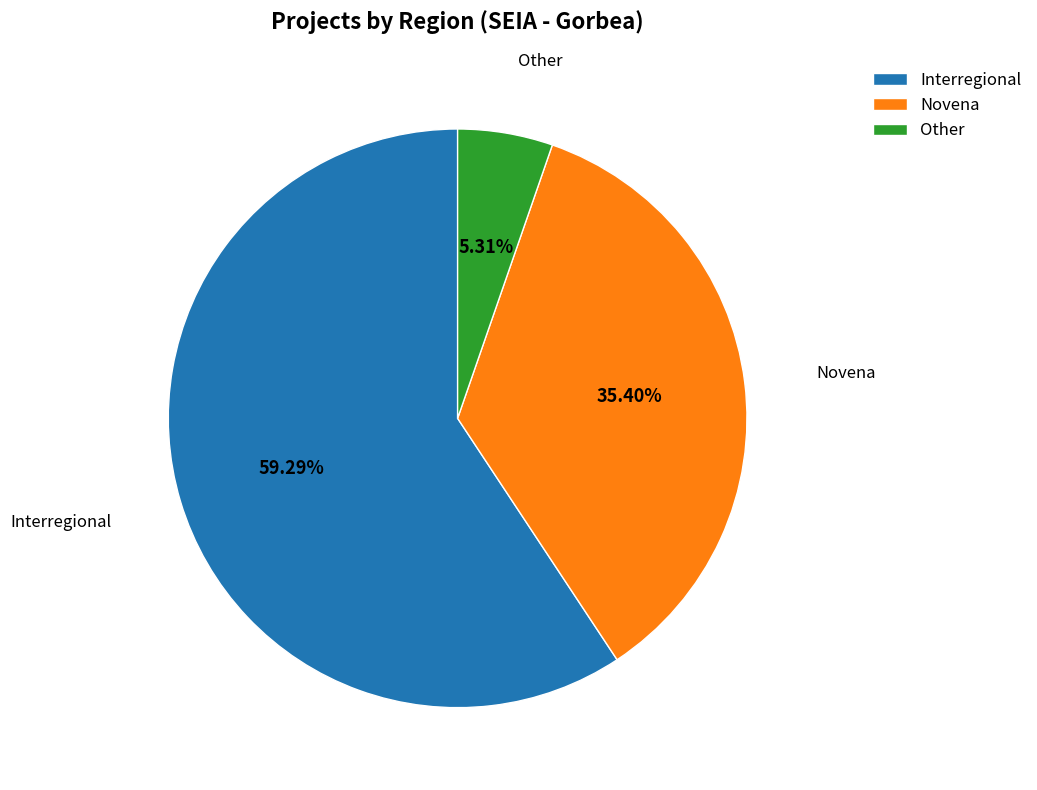

Which has a higher value, Interregional or Other?

Interregional